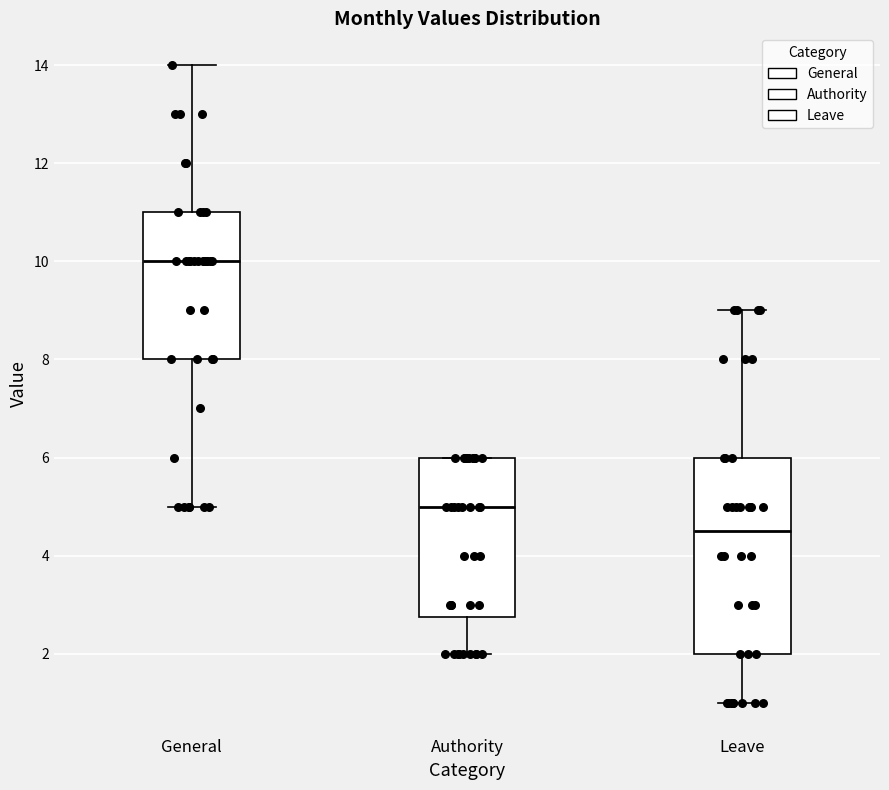

Which box's median line is the highest?

General